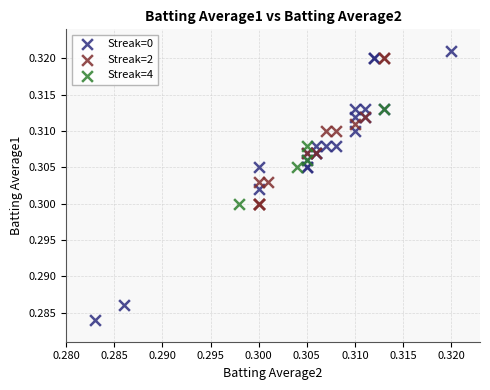

Which series contains the lowest Y value?

Streak=0